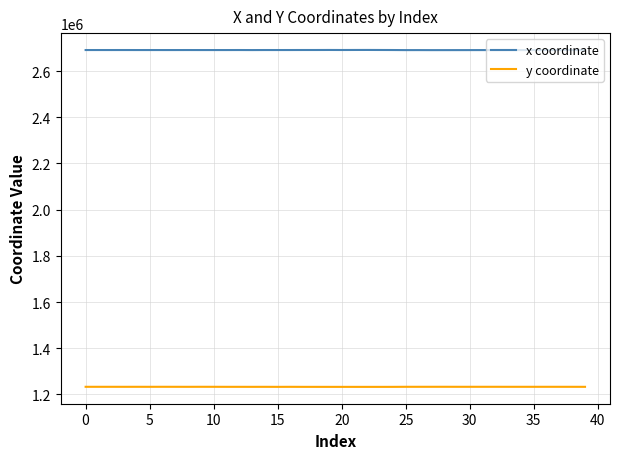

List the series in order of their peak value, highest first.

x coordinate, y coordinate